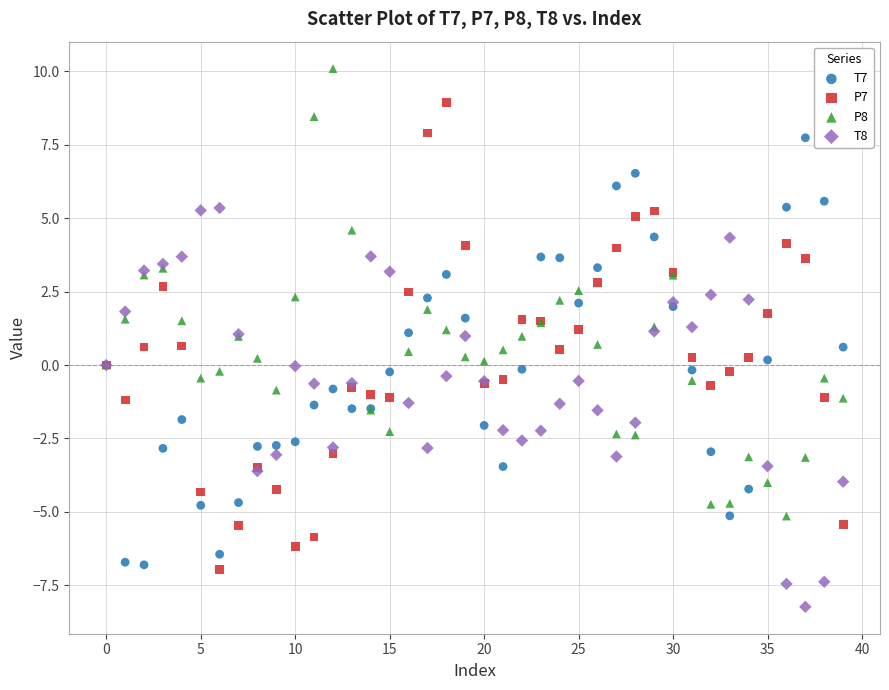

What are all the series names shown in the legend?

T7, P7, P8, T8